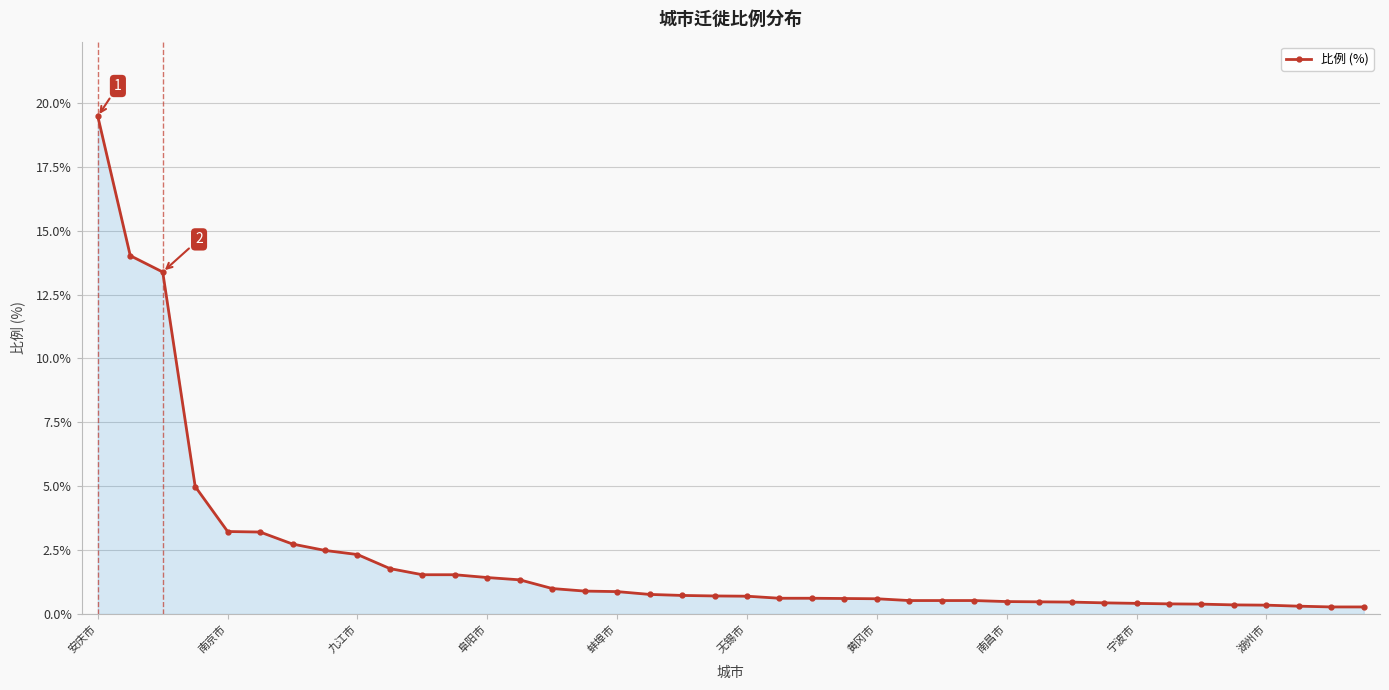

What is the maximum value shown in the chart?

19.5